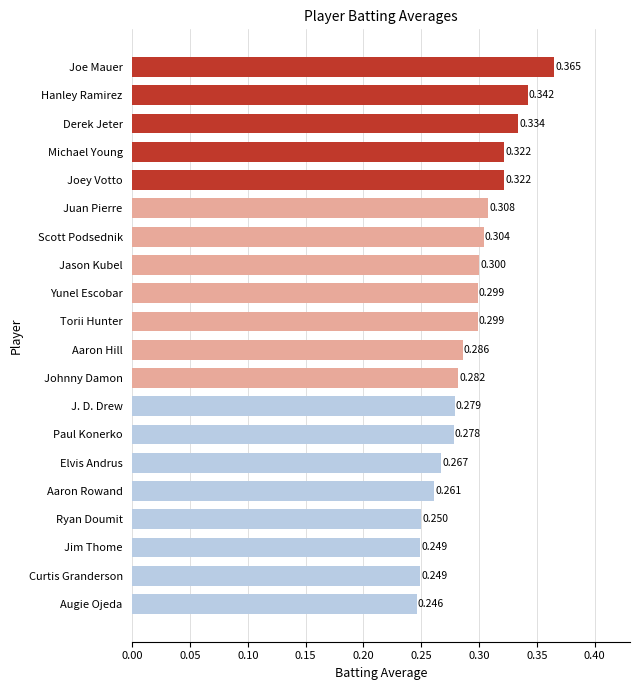

At which label is the value closest to 0?

Augie Ojeda